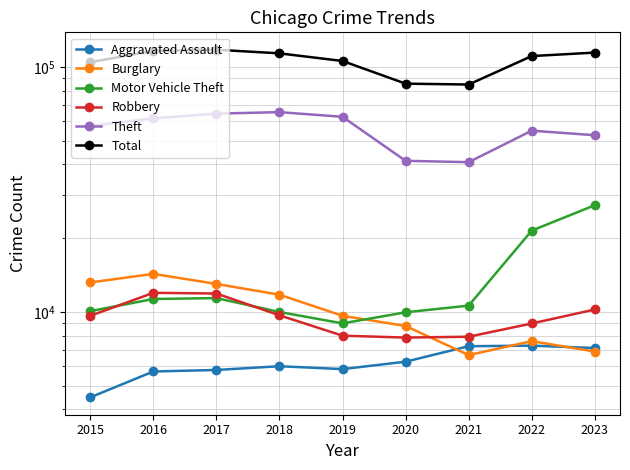

What is the minimum value shown in the chart?

4480